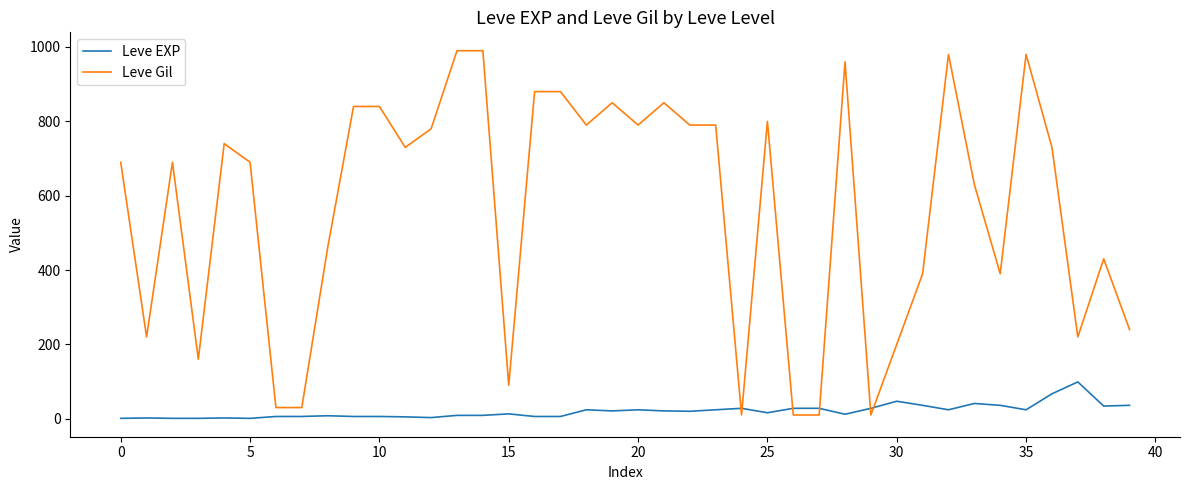

Which series has the largest total across all categories?

Leve Gil